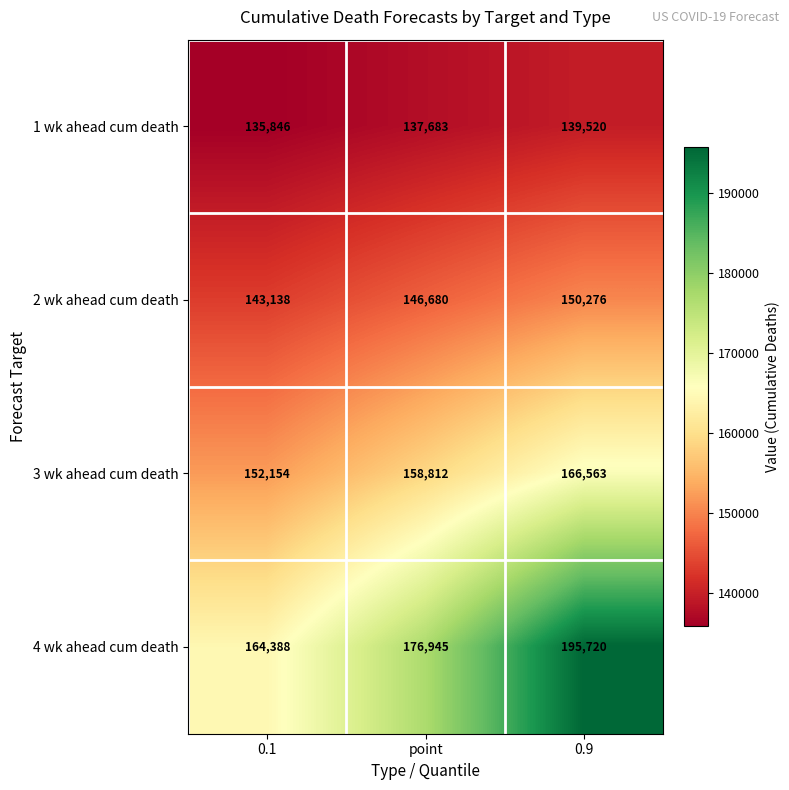

Which series changed the most between 0.1 and 0.9?

4 wk ahead cum death